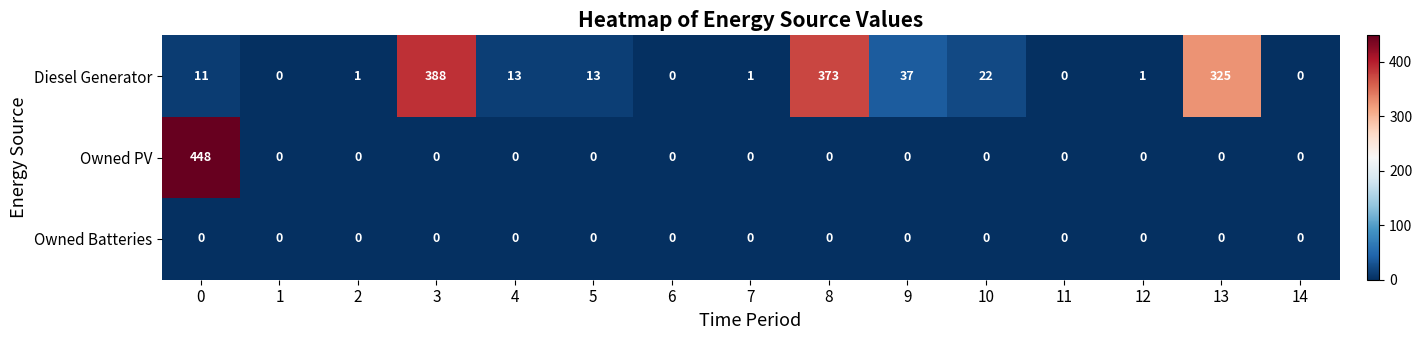

Rank the series by their maximum value, from highest to lowest.

Owned PV, Diesel Generator, Owned Batteries